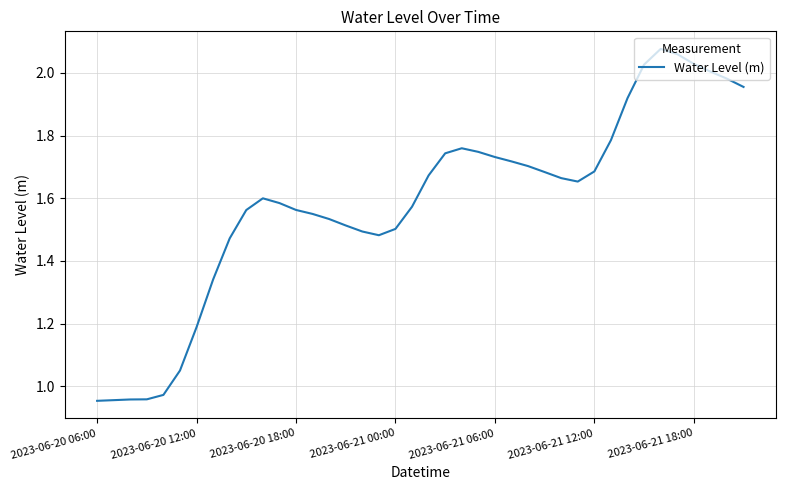

Does the chart have visible grid lines?

Yes